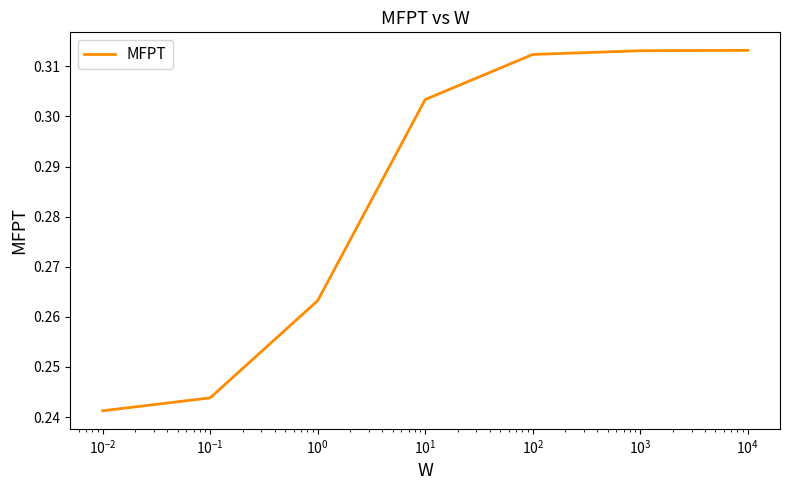

What is the sum of all values?

2.0